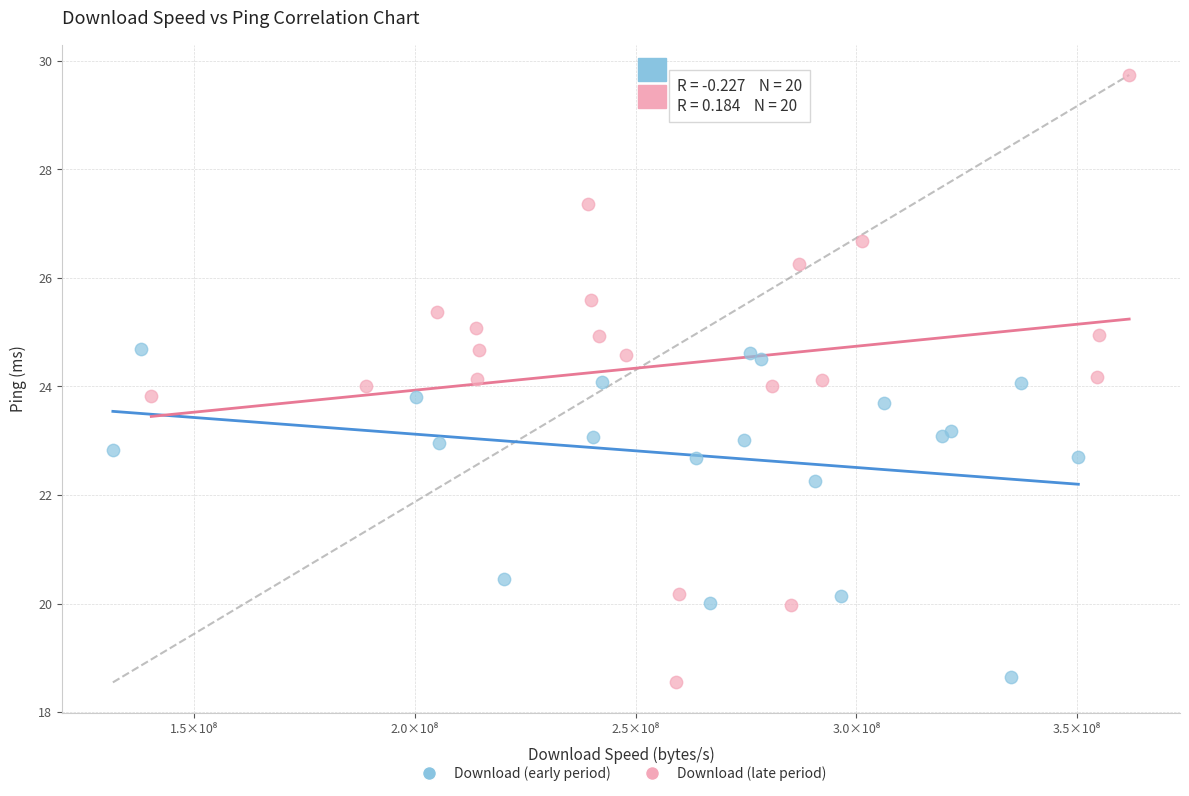

Which series contains the highest Y value?

Download (late period)